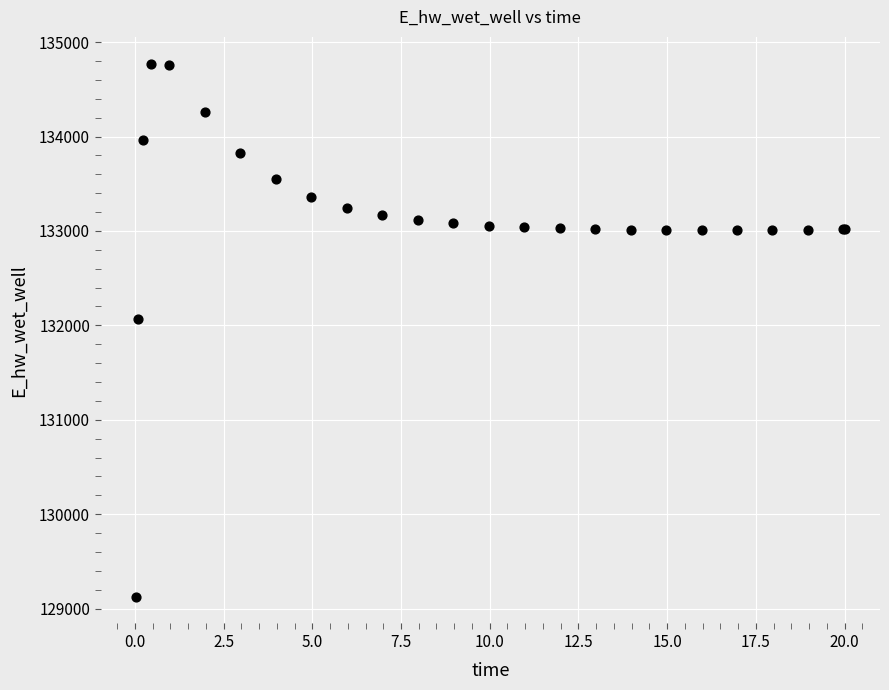

What Y value in the scatter plot is closest to 131949?

132072.1